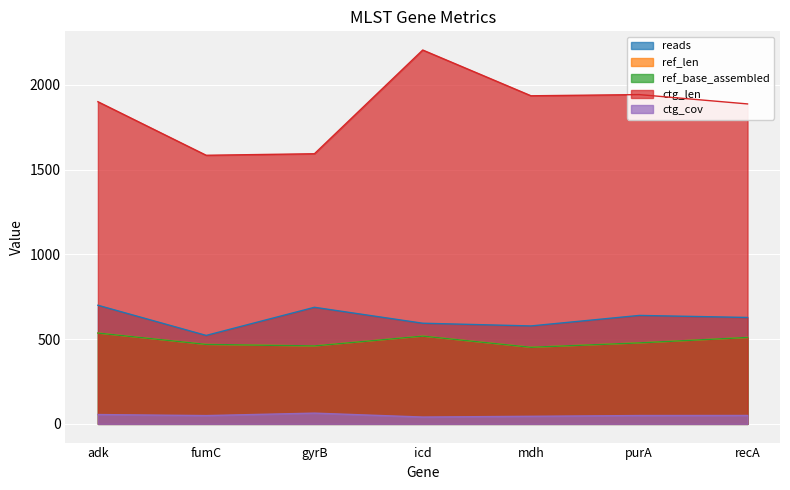

How many series are shown in this chart?

5